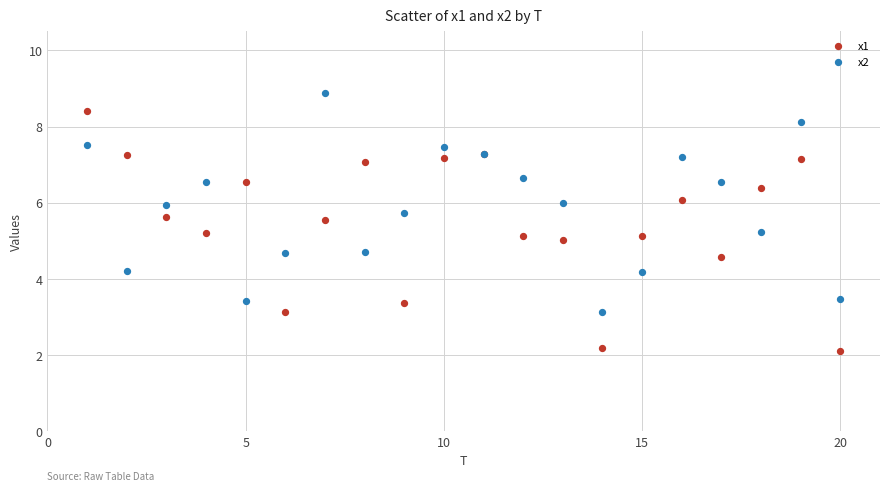

Which series has the widest spread of Y values?

x1